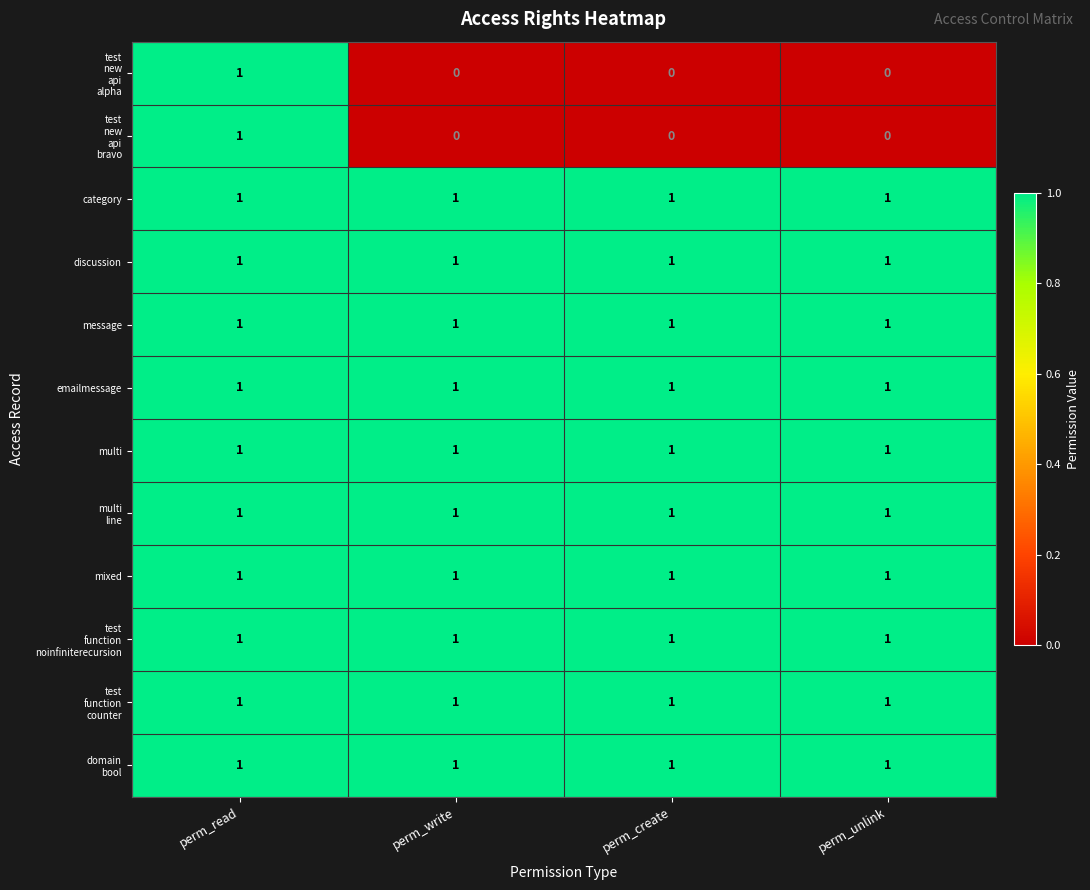

The value of multi at perm_read is 2. True or false?

False